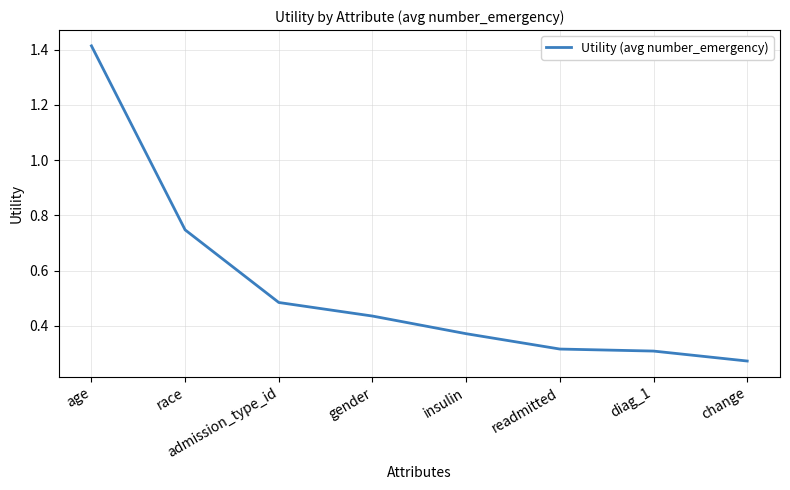

What position from the right is change?

1